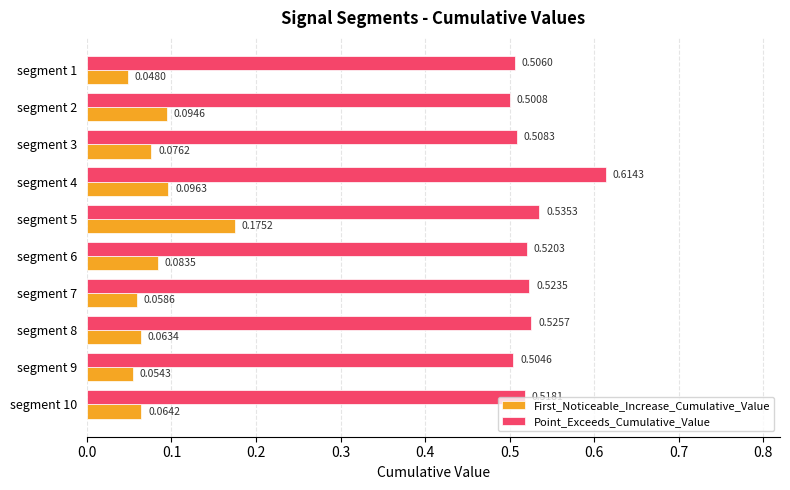

What is the sum of all Point_Exceeds_Cumulative_Value values?

5.3